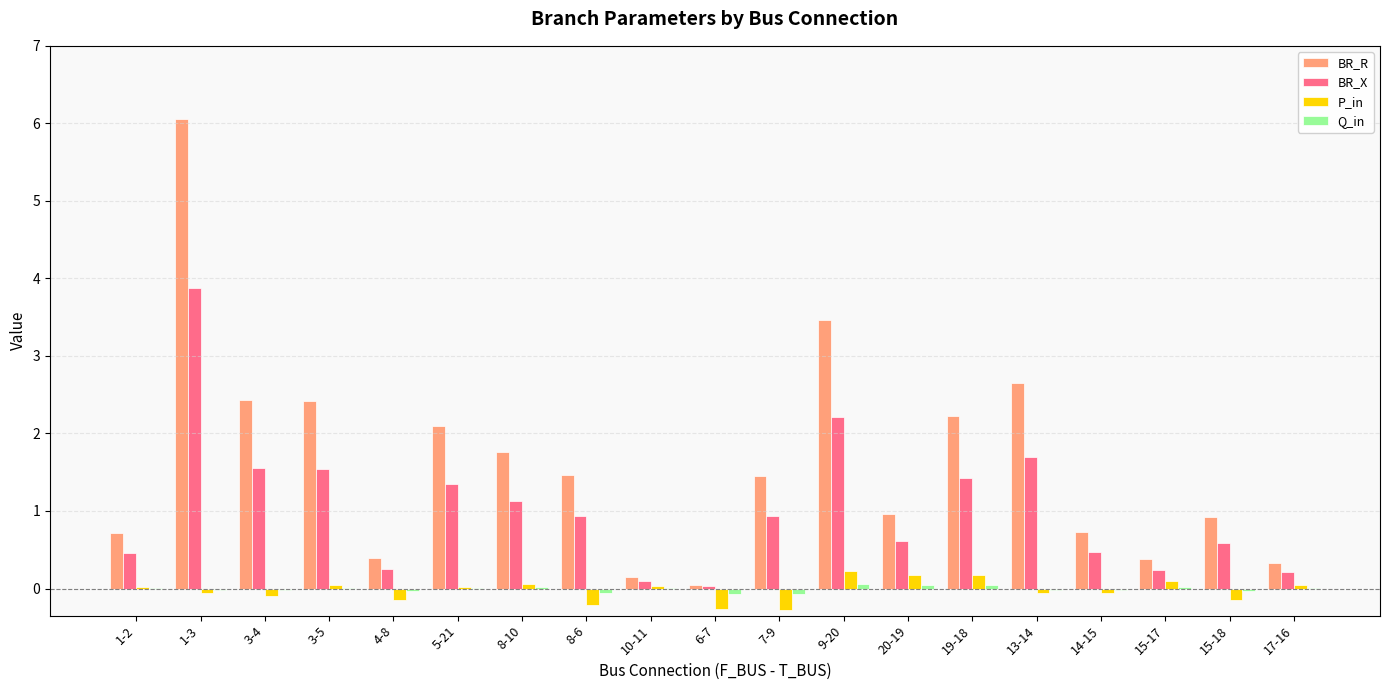

What is the sum of all BR_R values?

30.6